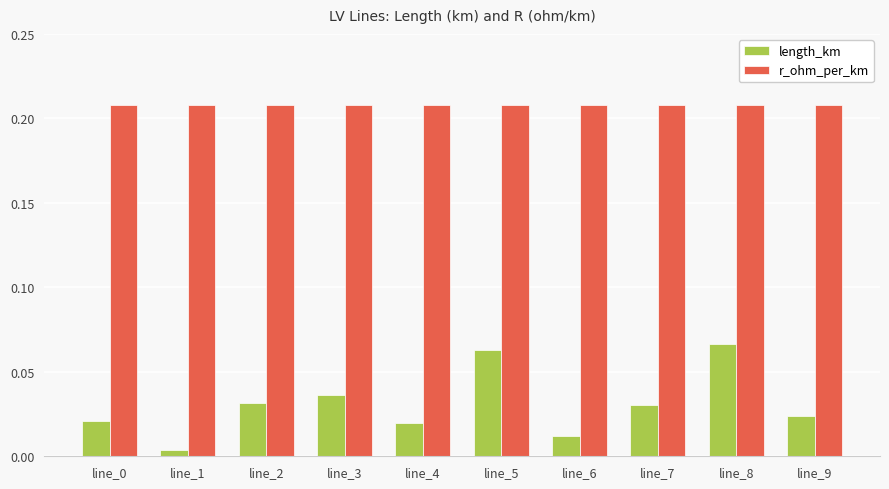

How many data points does each series have?

10